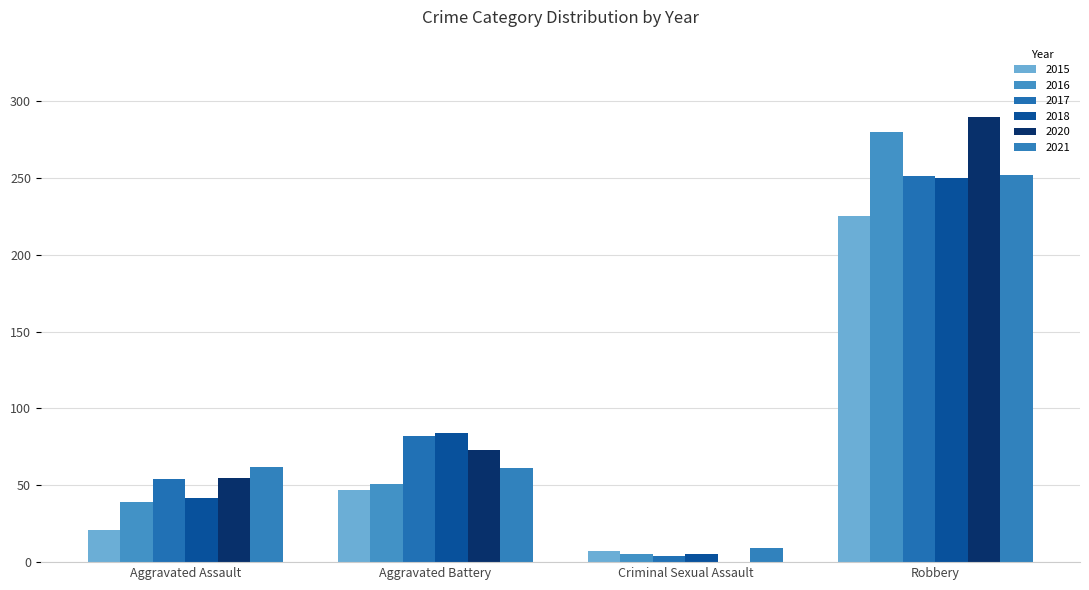

What value does the 2020 series have at Robbery?

290